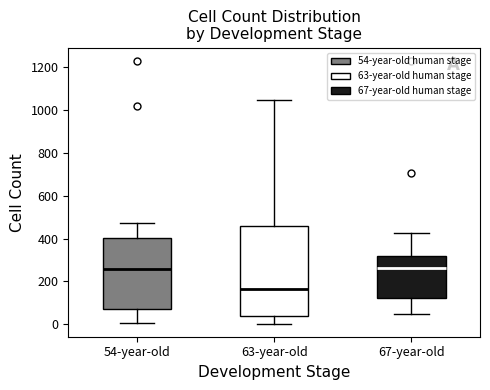

Reading left to right, read every box against the y-axis: the position of its median line, the range the box covers, and the ends of its whiskers. The values are not printed on the chart, so give them approximately, as read against the axis.

54-year-old: median 260, box 80 to 400, whiskers 0 to 480
63-year-old: median 160, box 40 to 460, whiskers 0 to 1040
67-year-old: median 260, box 120 to 320, whiskers 40 to 420